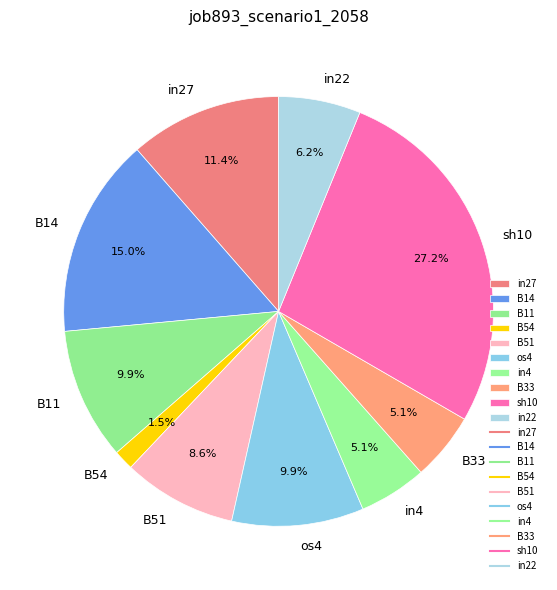

How many segments does this pie chart have?

10